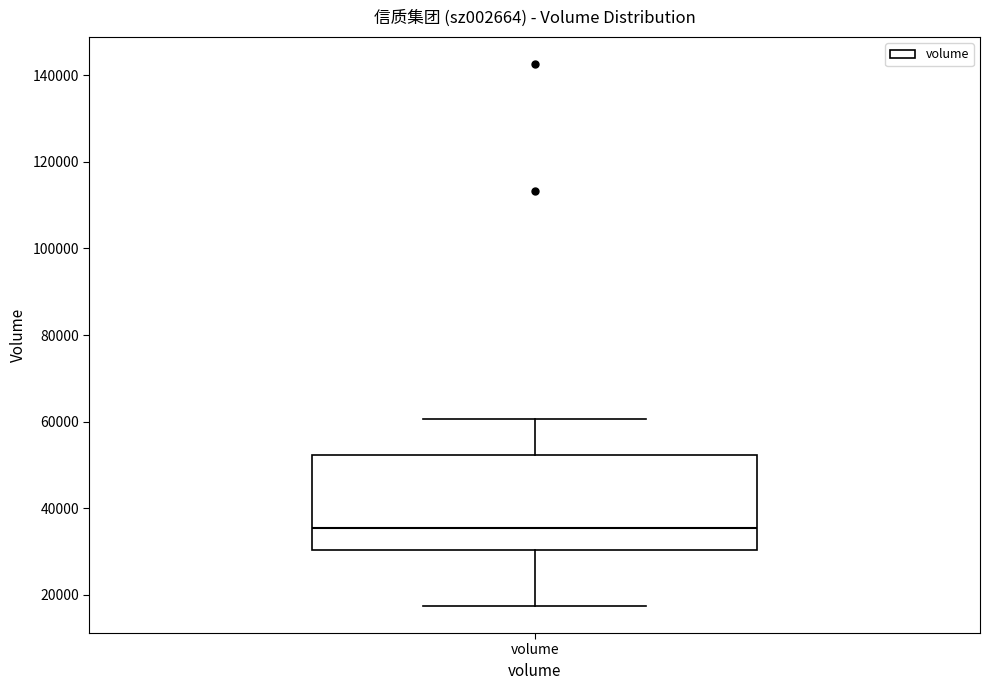

Transcribe this box plot: give where the median line is, the range the box spans, and where the two whiskers end, as read against the y-axis. The values are not printed on the chart, so give them approximately, as read against the axis.

median 36000, box 30000 to 52000, whiskers 18000 to 60000